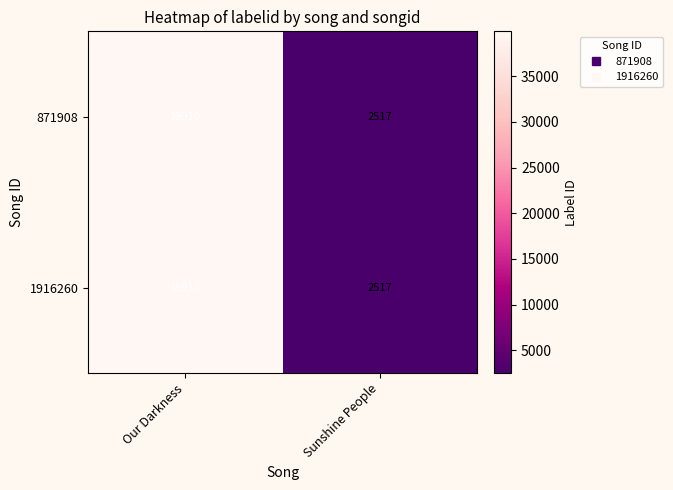

Reading left to right, extract all data points from this chart.

871908: 39910	2517
1916260: 39910	2517